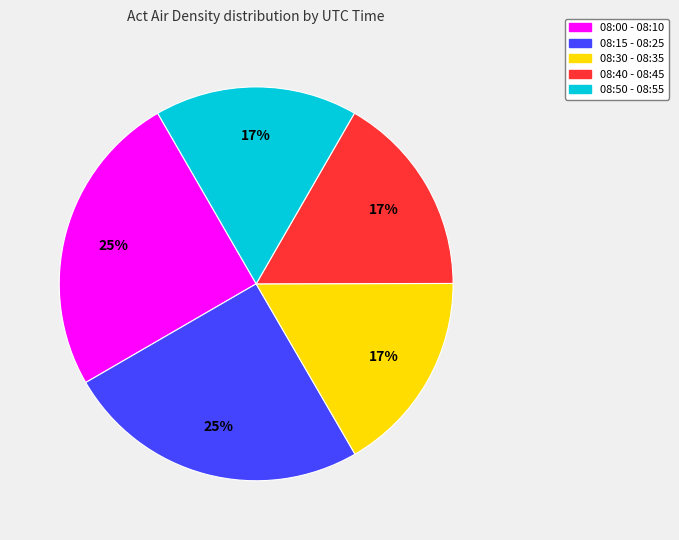

To the nearest percent, what is the difference between the largest and smallest slice percentages?

8%